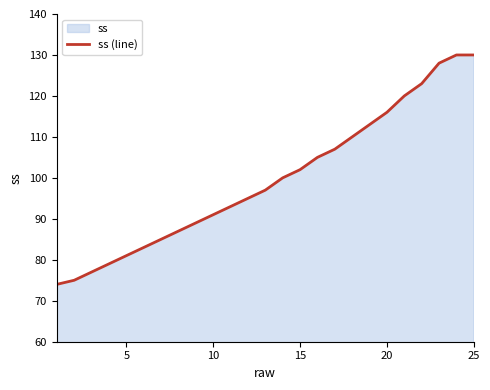

What is the minimum value shown in the chart?

74